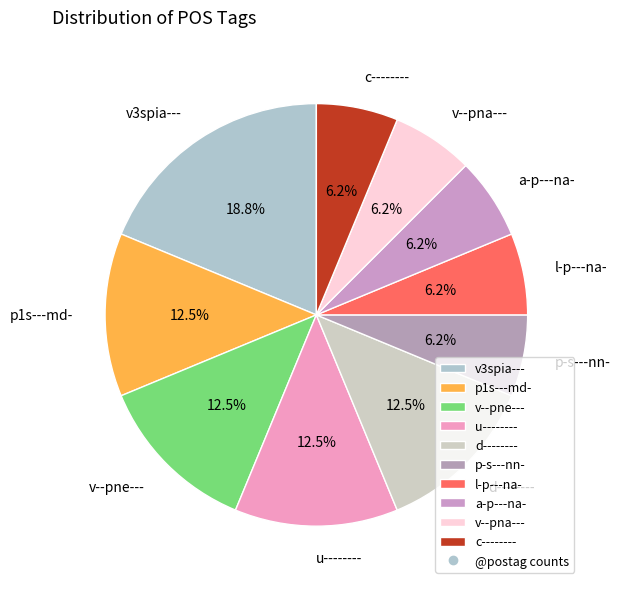

To the nearest percent, what is the average slice percentage?

10%